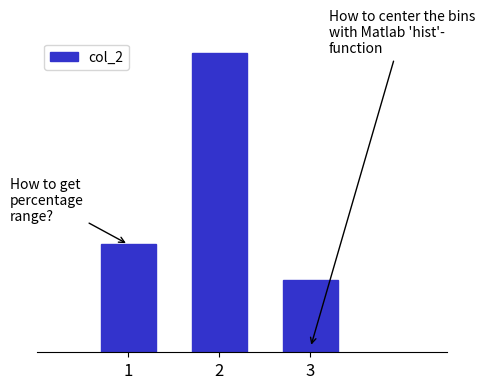

Are the bars horizontal?

No